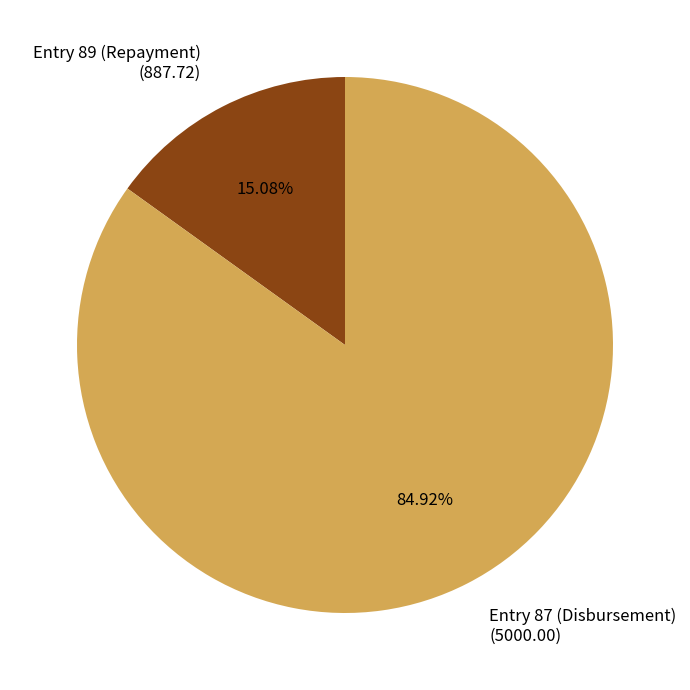

To the nearest percent, what is the combined percentage of Entry 89 (Repayment) and Entry 87 (Disbursement)?

100%